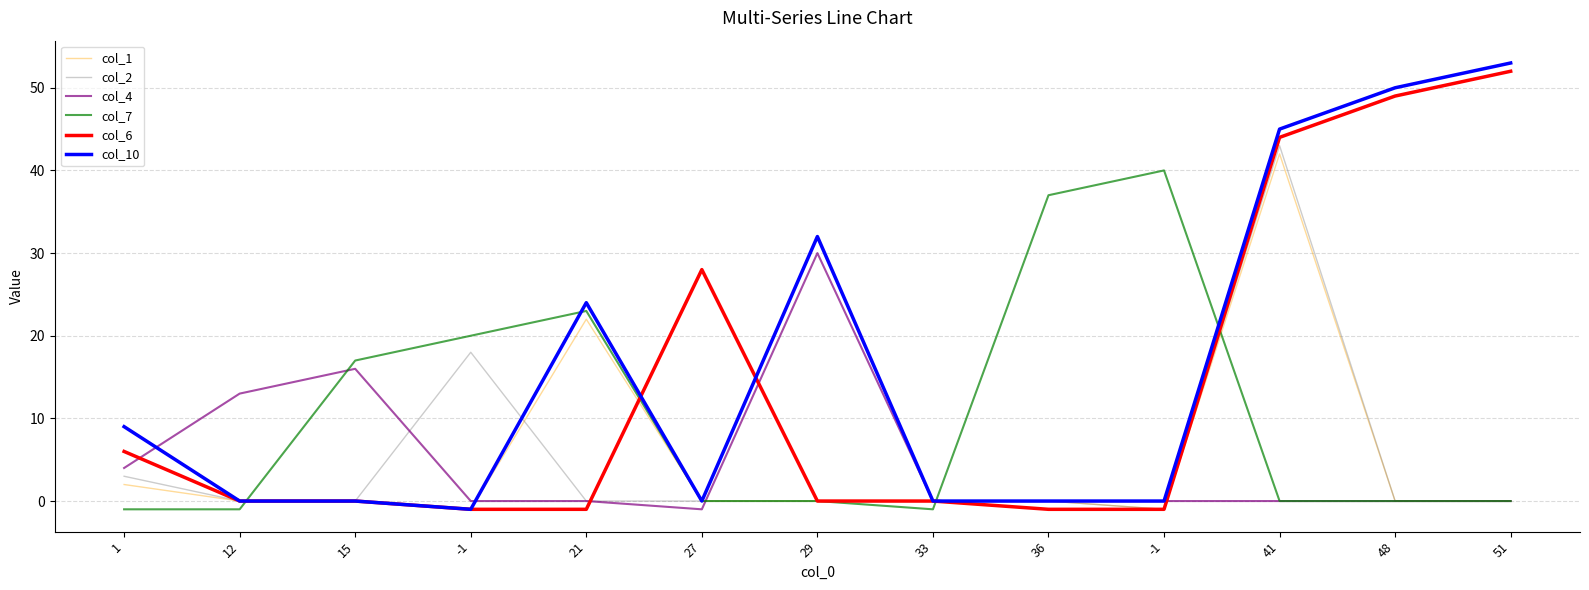

How many lines are shown in the chart?

6